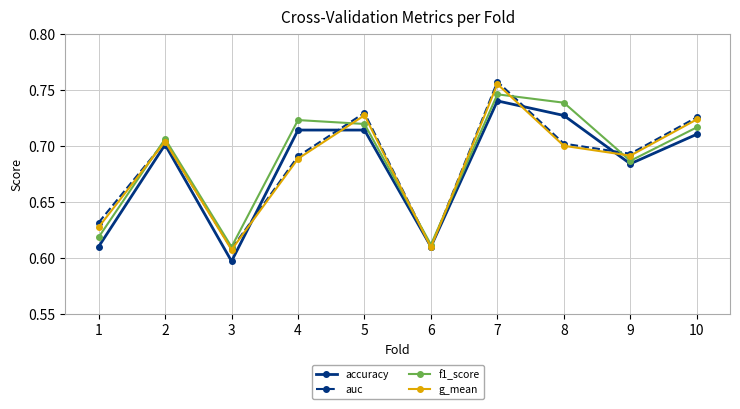

Where is the first local minimum for auc?

3